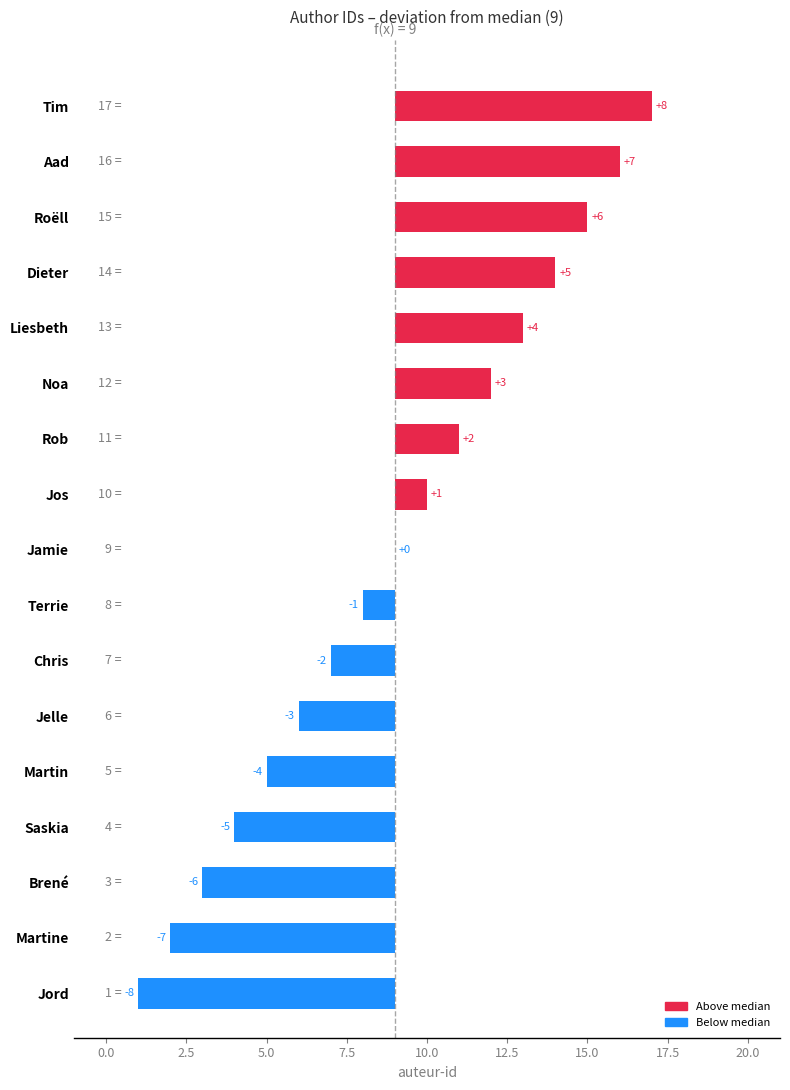

Does the chart contain any negative values?

Yes